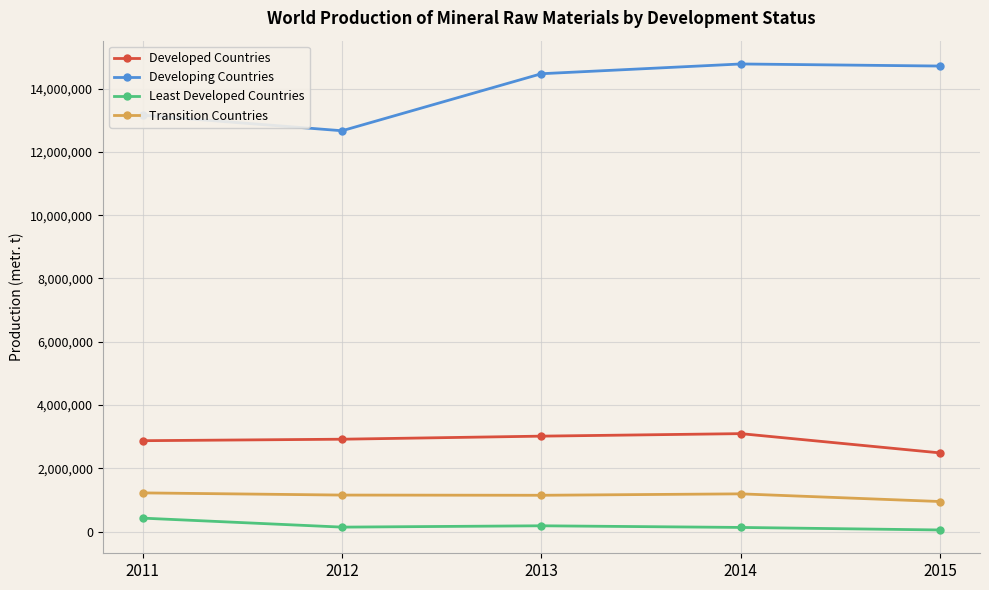

True or false: Developed Countries has more than 2 points higher than both neighbors.

False